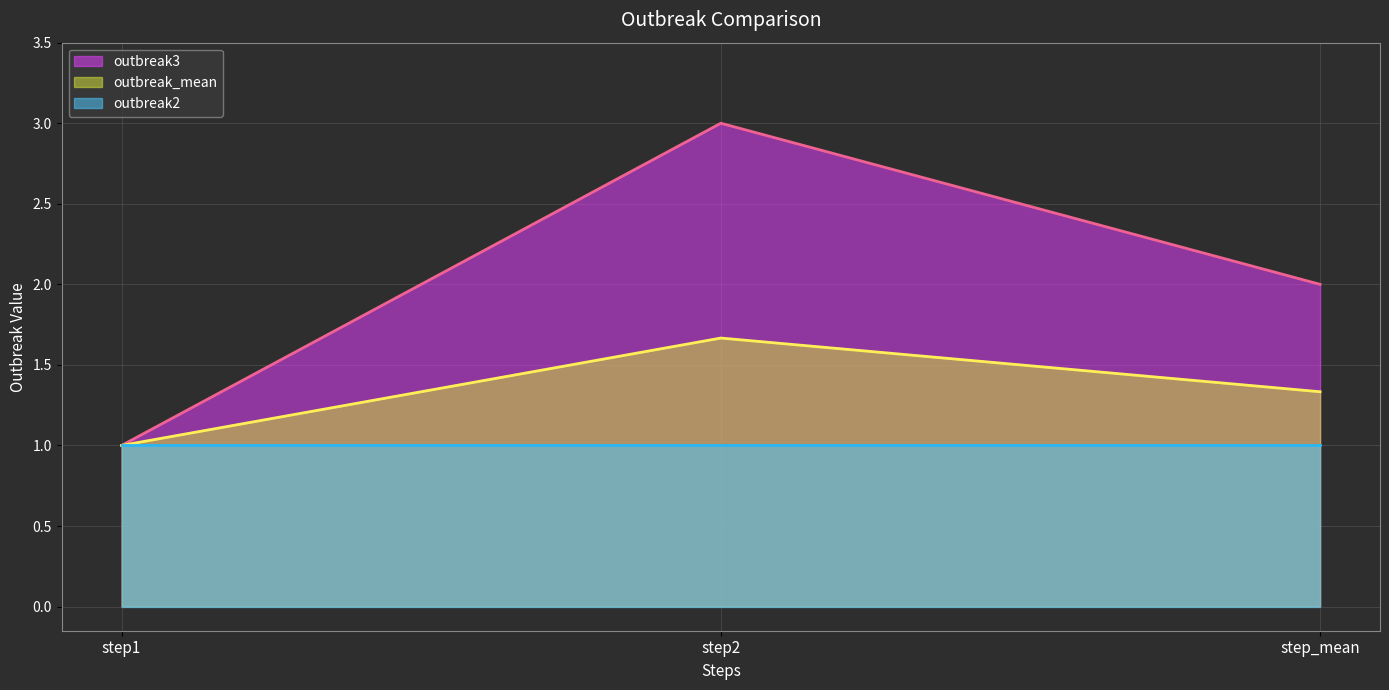

Rank the categories by outbreak_mean value from lowest to highest.

step1, step_mean, step2